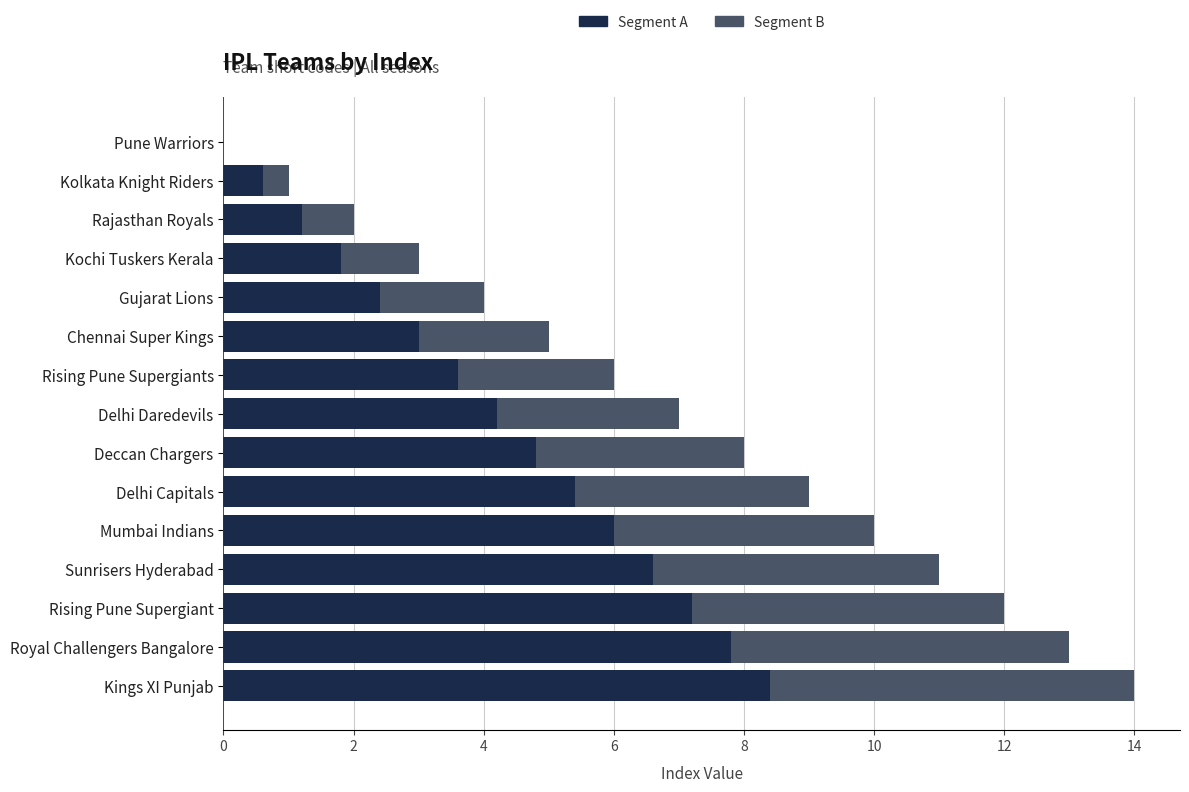

What is the highest value of the Segment A series?

8.4